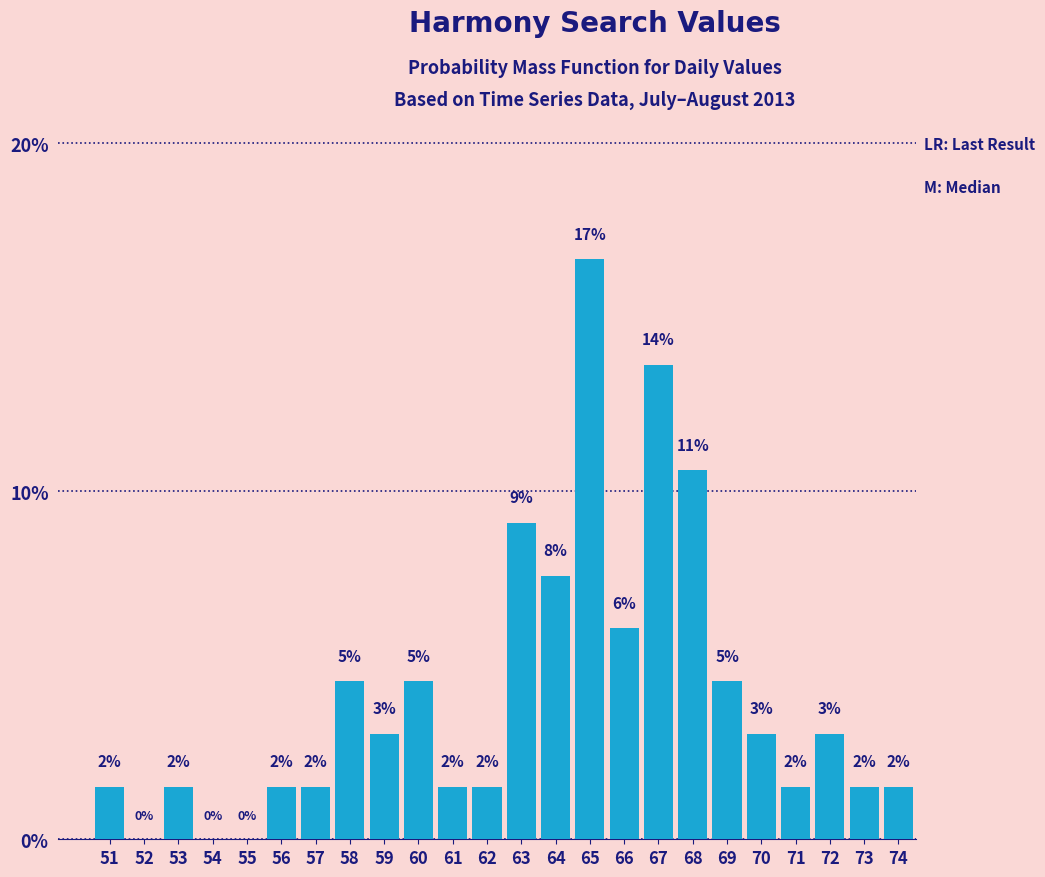

Are the bars horizontal?

No